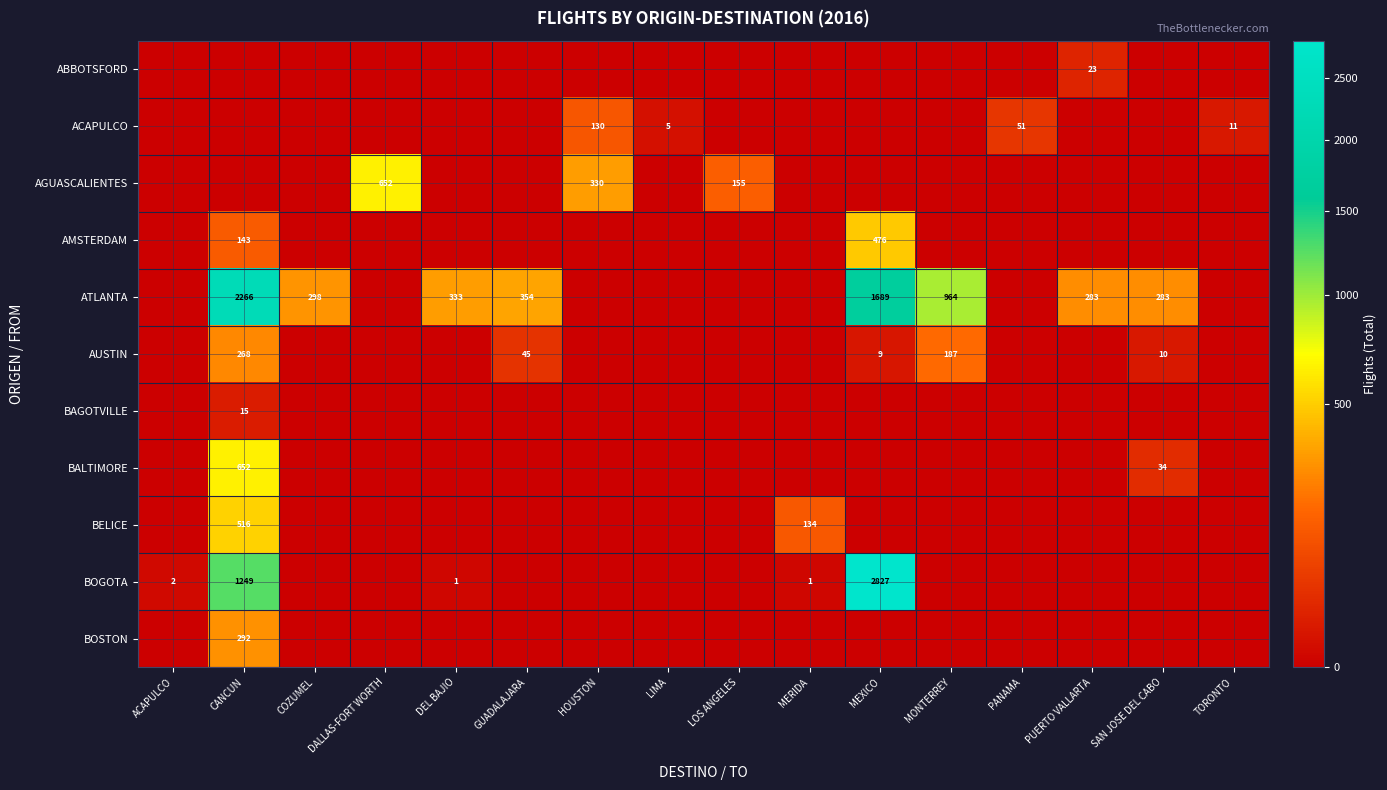

The AUSTIN series shows 268 at CANCUN. True or false?

True